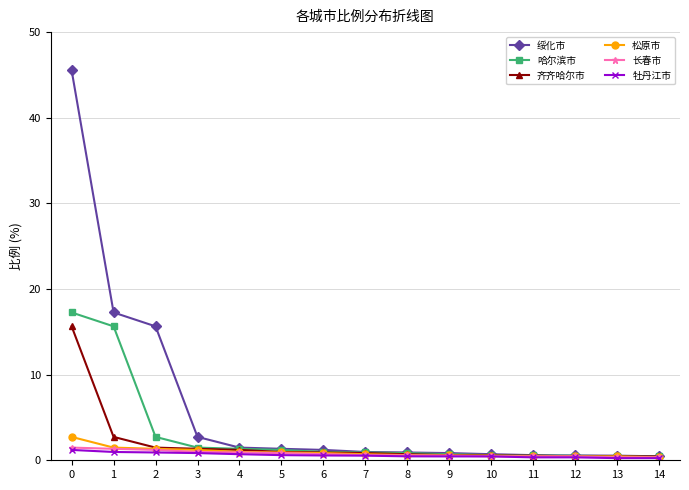

What is the difference between the maximum and minimum values in the 长春市 series?

1.1